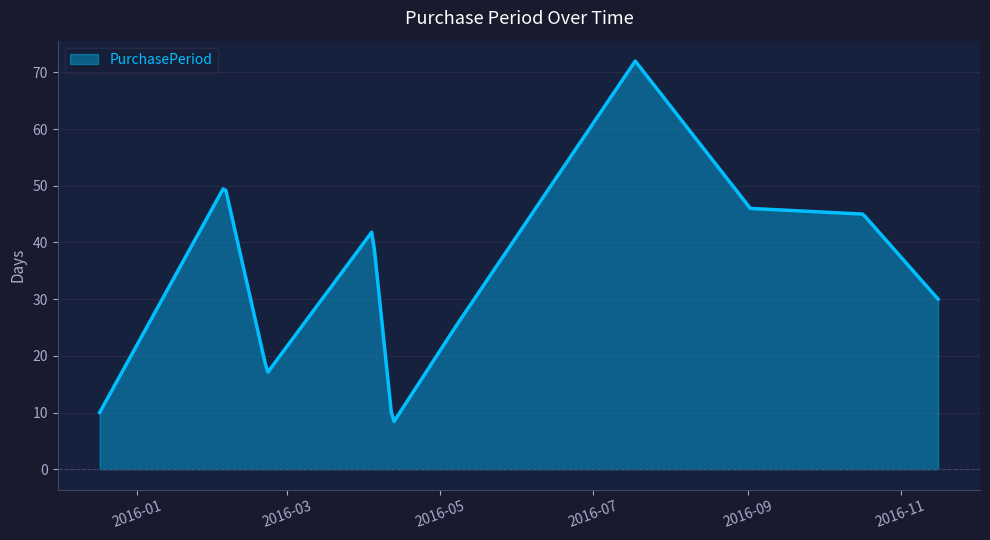

What is the minimum value shown in the chart?

8.4